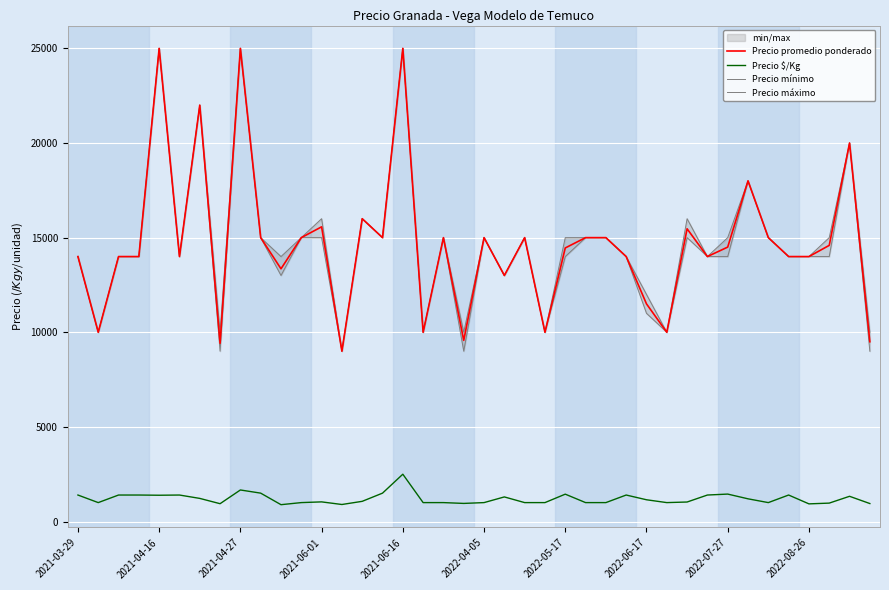

True or false: Precio promedio ponderado and Precio máximo intersect in this chart.

False